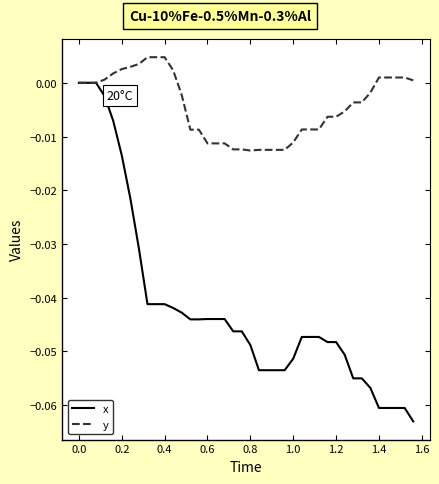

Which series has the widest spread of values?

x